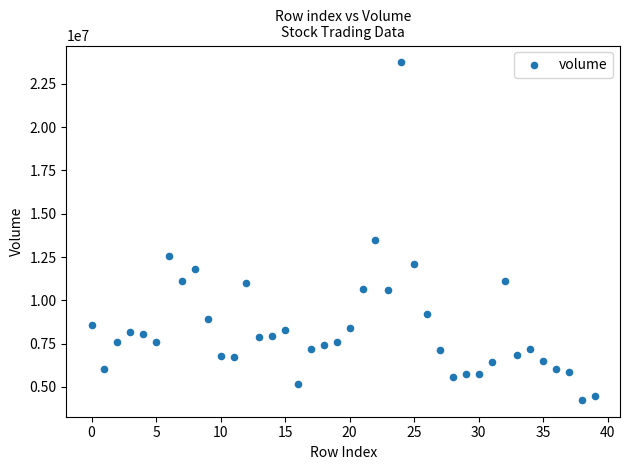

What is the range of Y values (max minus min)?

19480491